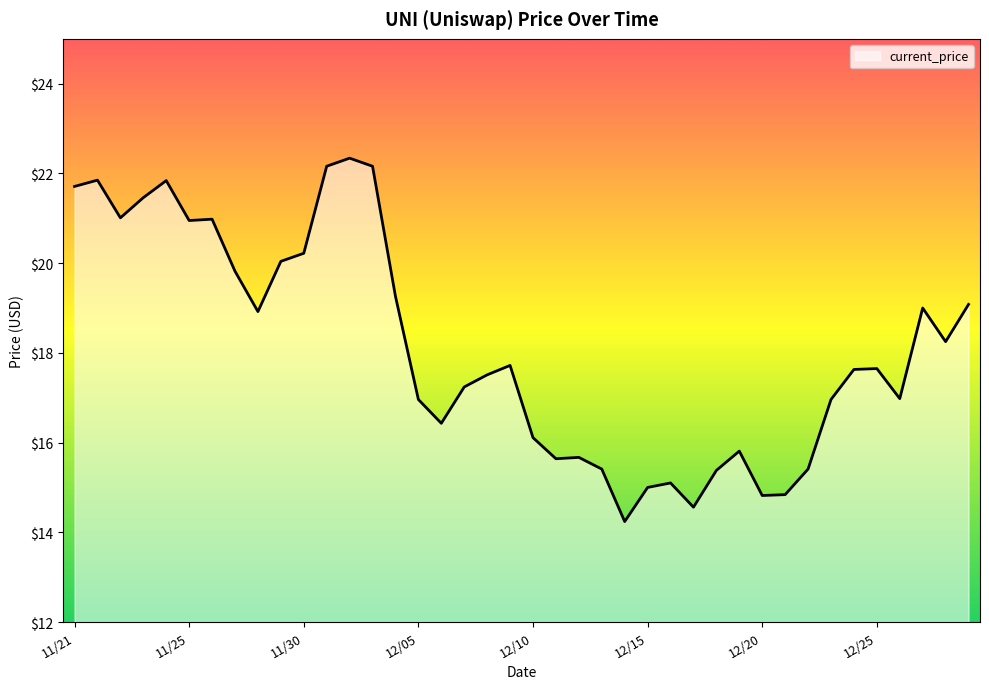

What is the difference between the maximum and minimum values?

8.1